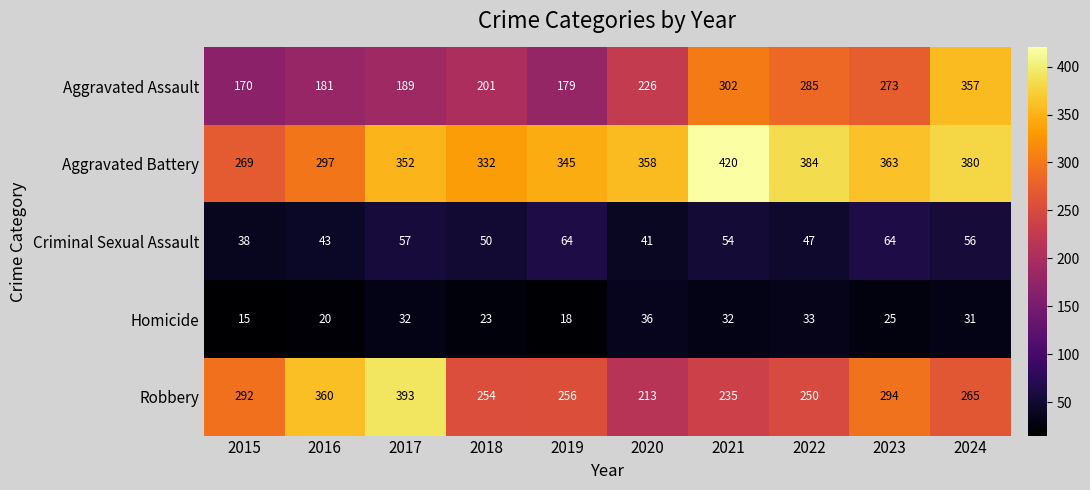

At how many categories does at least one series exceed 232?

10